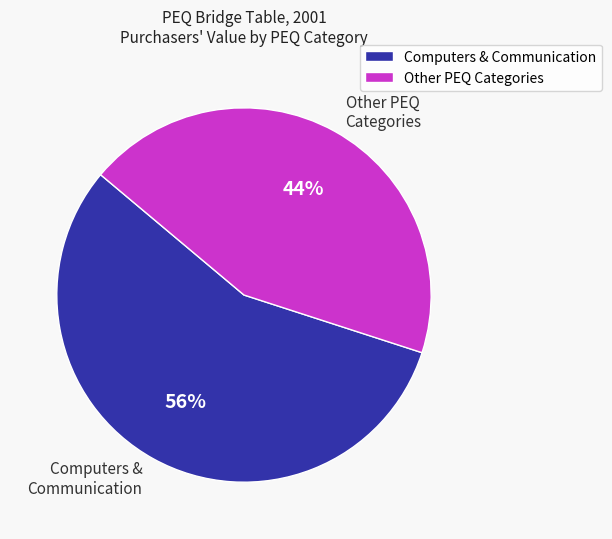

Is there a majority slice in this chart?

Yes